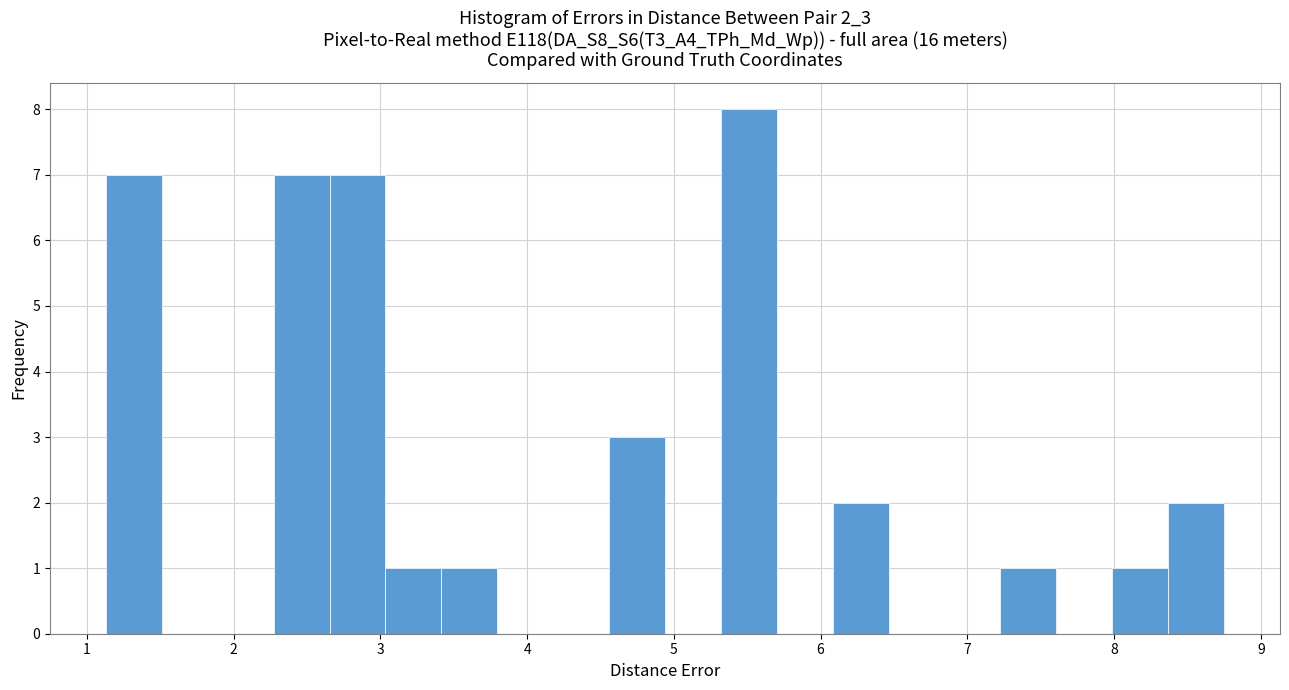

Around what value on the x-axis is the tallest bar? Give the approximate position of its centre, as read against the axis.

5.5